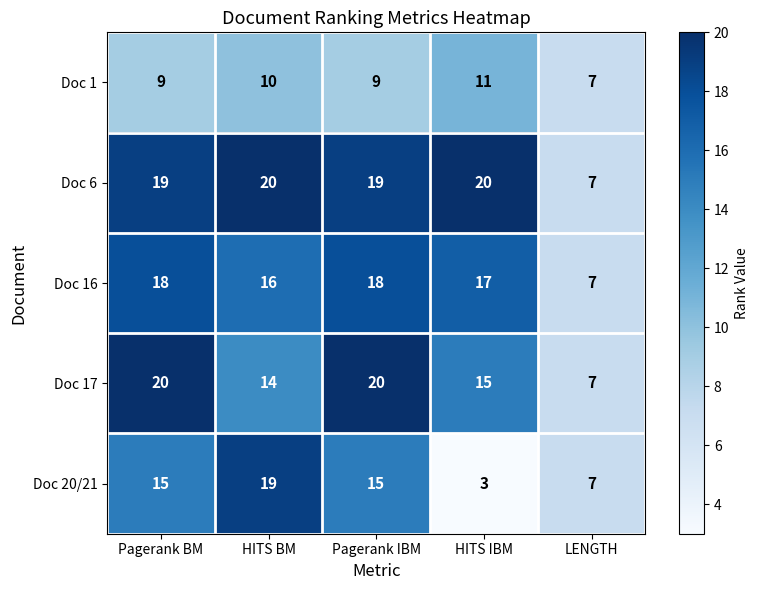

Is it true that Doc 6 equals 8 at HITS BM?

False